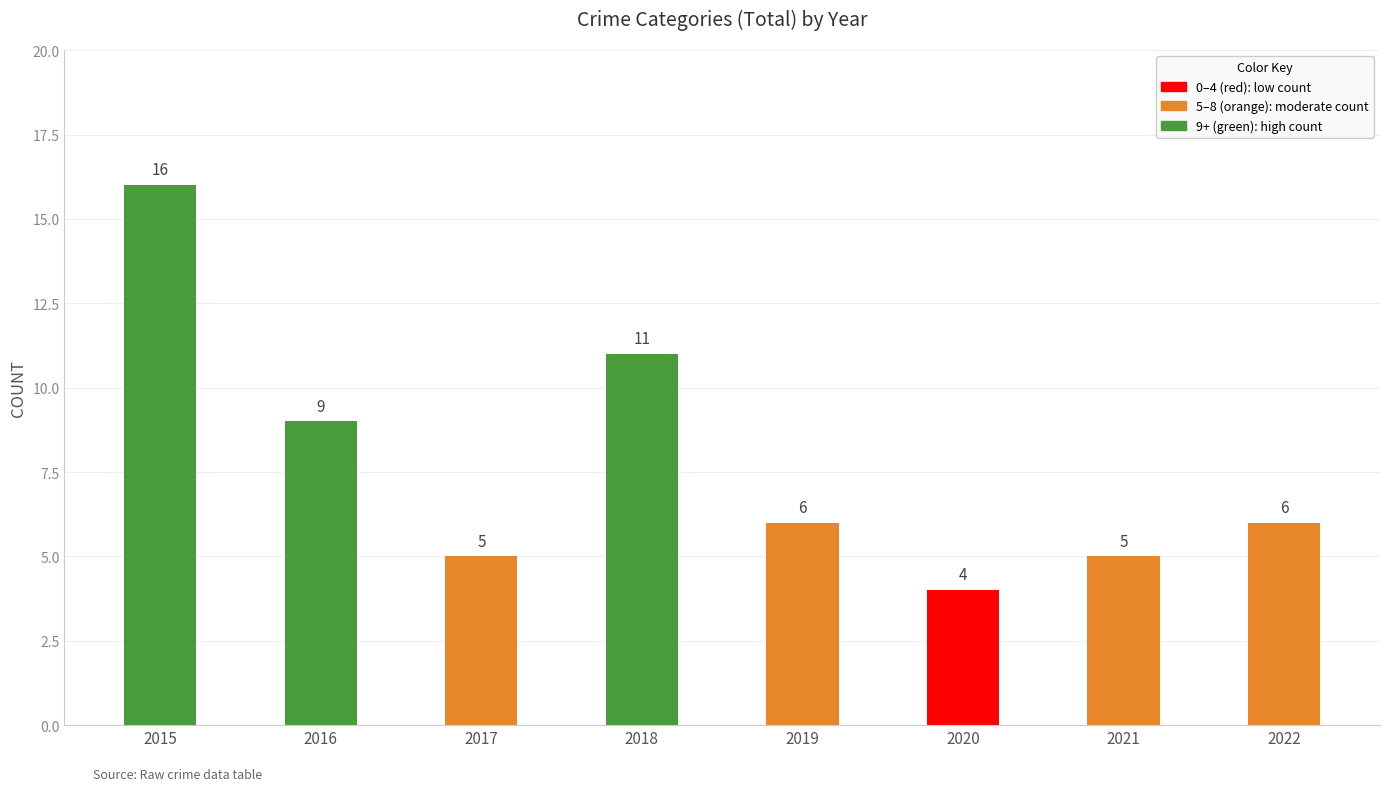

The value at 2018 is 11. True or false?

True